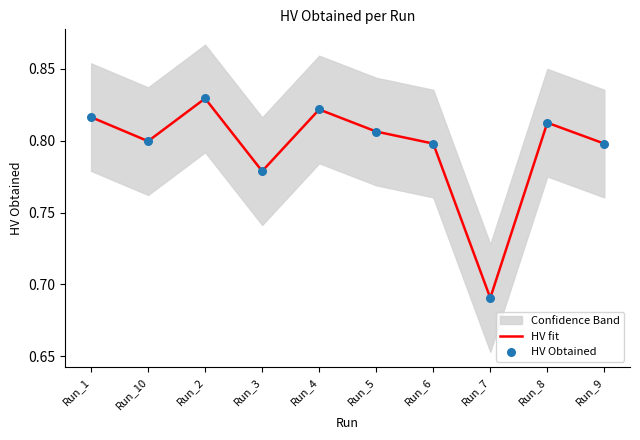

Which series reaches the maximum Y coordinate?

HV fit